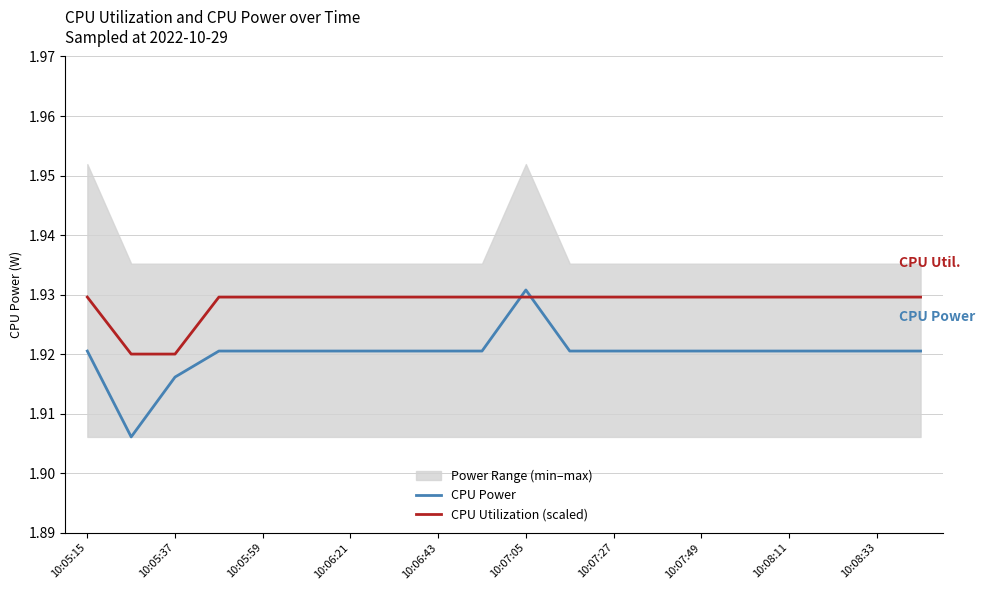

How many times do CPU Utilization (scaled) and CPU Power cross each other?

2